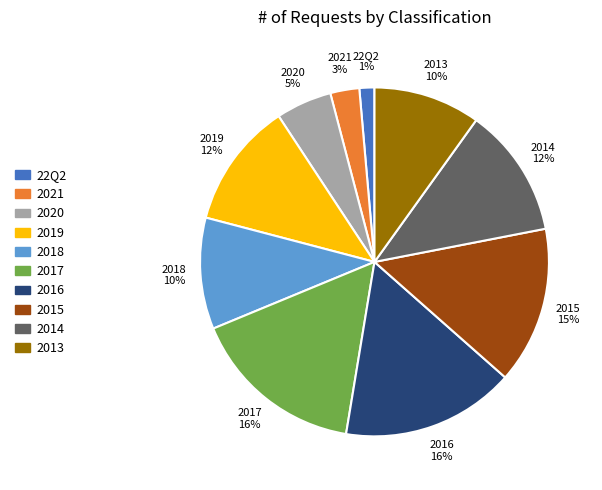

To the nearest percent, what is the average slice percentage?

10%